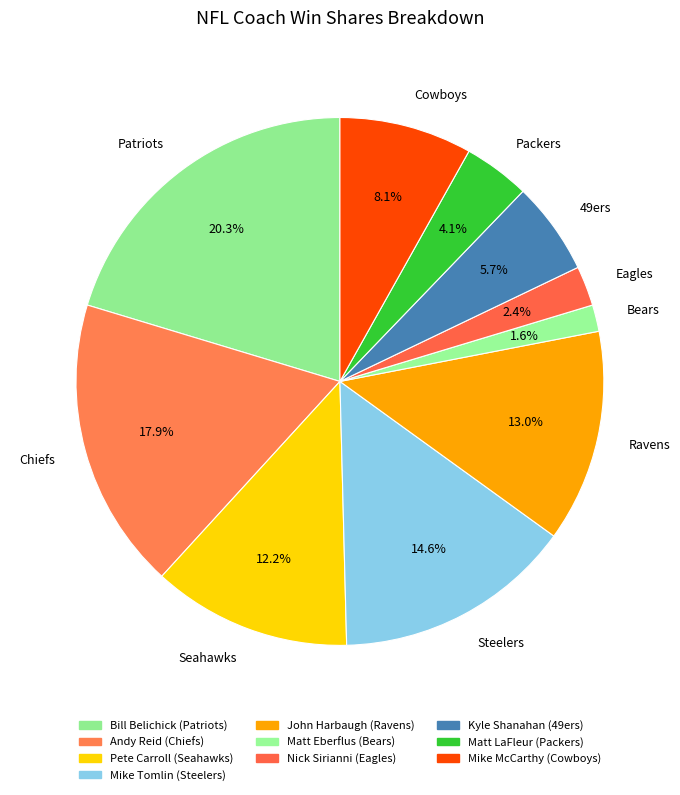

Count the number of slices in the pie.

10